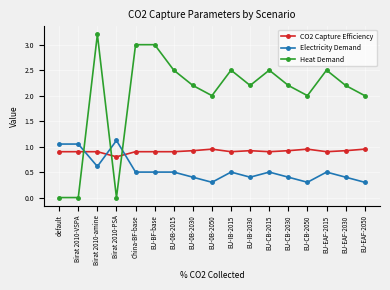

Does the chart display data point markers on the line(s)?

Yes